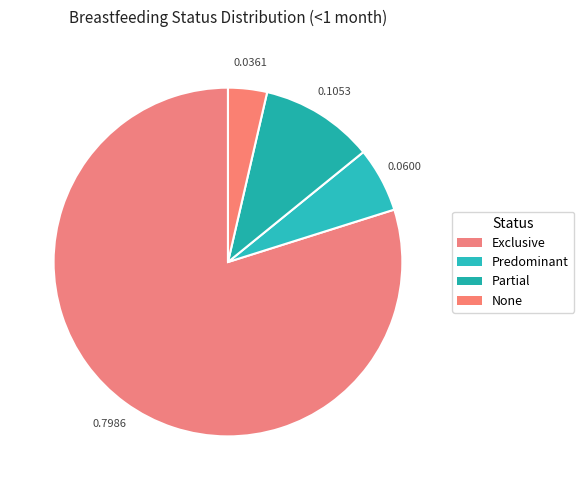

What is the change in value from Partial to None?

-0.1